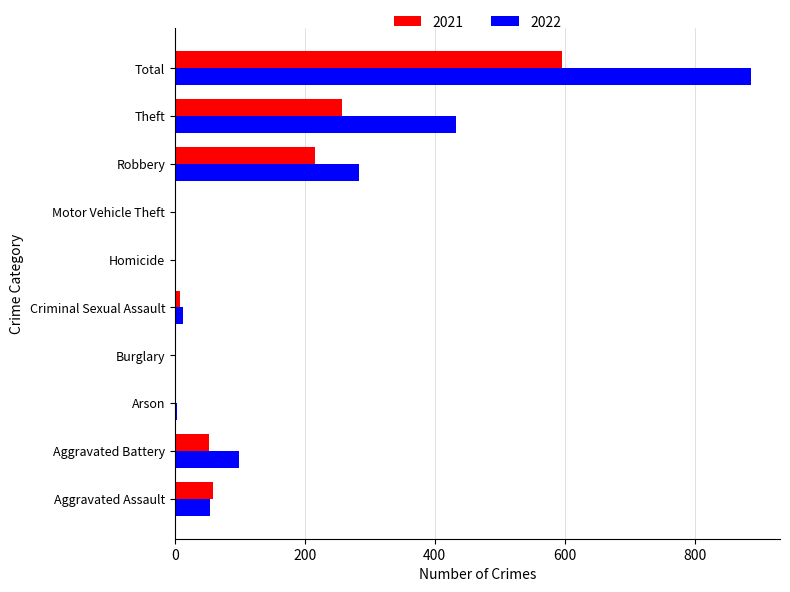

Is the value of 2022 at Aggravated Battery greater than the value of 2021 at Robbery?

No